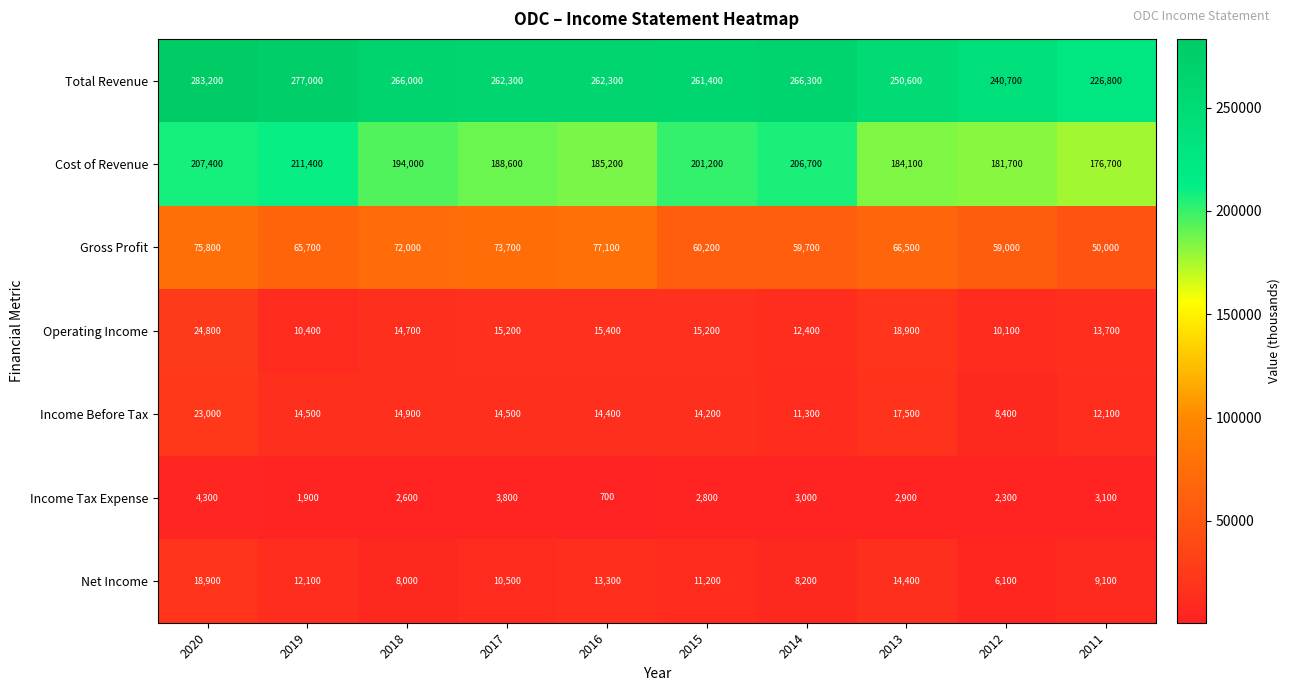

At which category is the sum across all series the highest?

2020